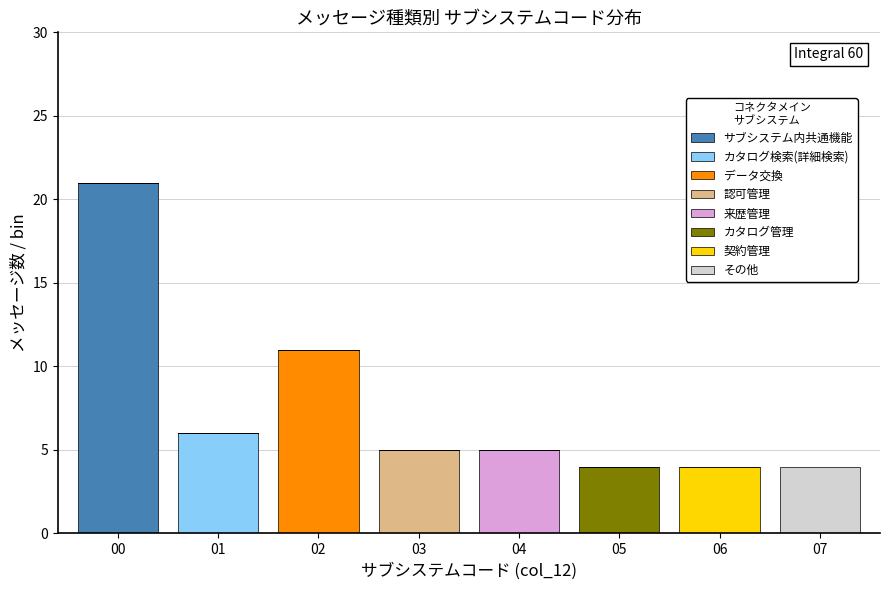

Which range on the x-axis has the tallest stacked bar (by total height)?

-0.5 to 0.5